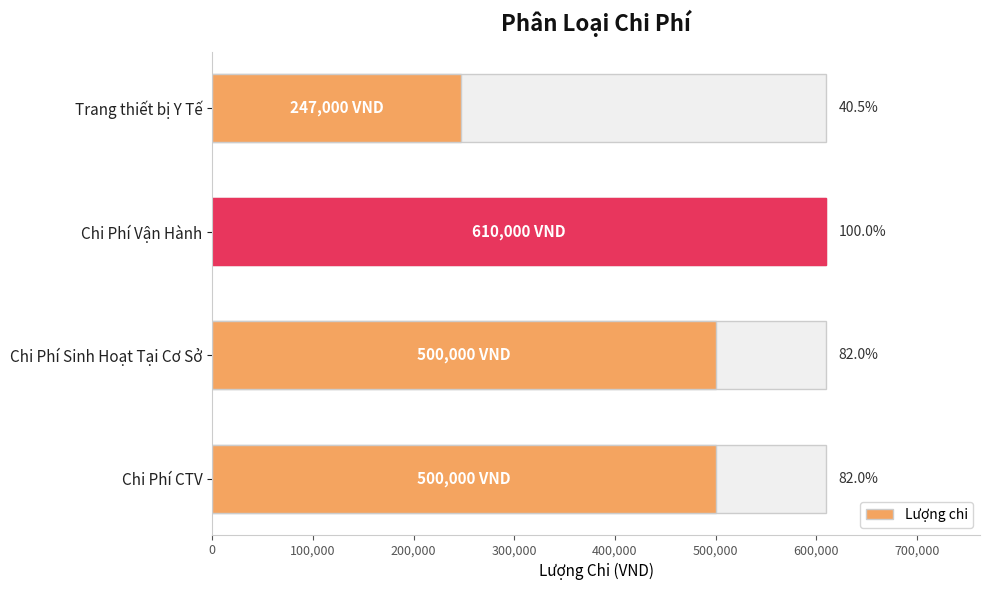

What is the minimum value shown in the chart?

247000